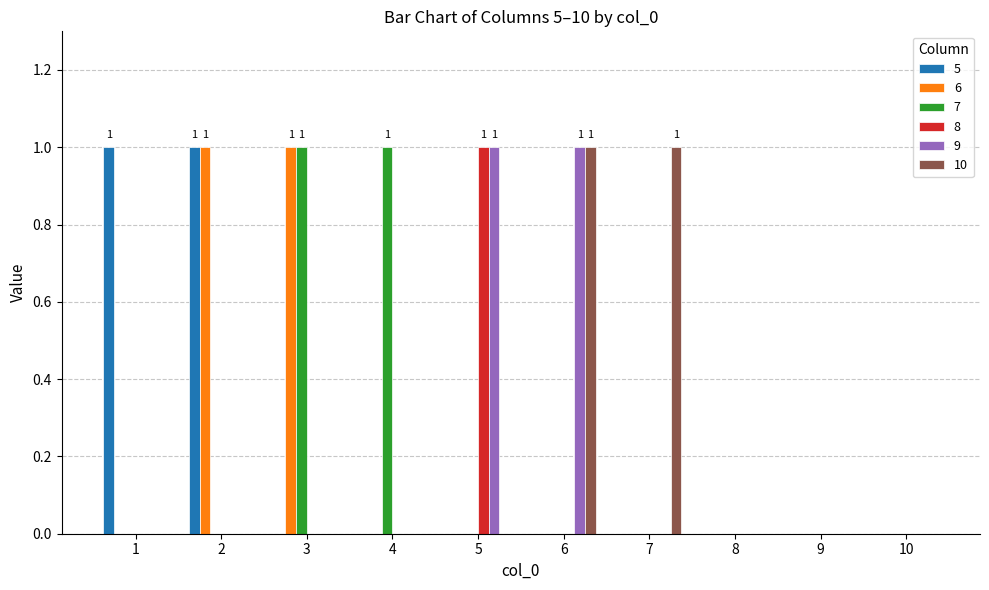

True or false: 9 has a value of 0 at 3.

True